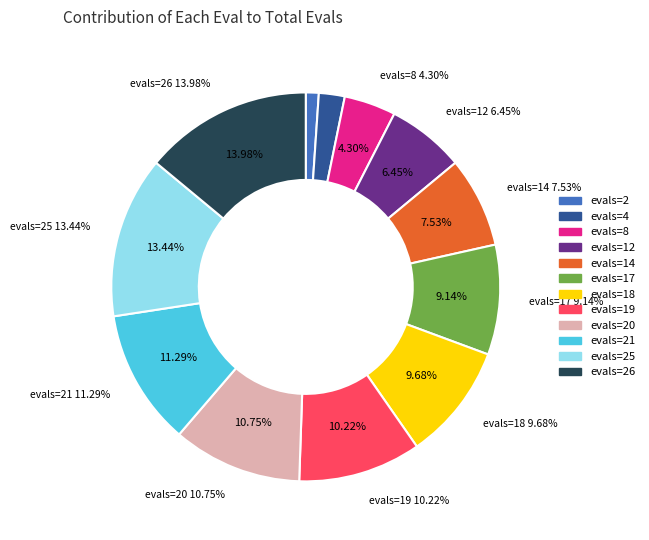

Rank the categories by value from lowest to highest.

evals=2, evals=4, evals=8, evals=12, evals=14, evals=17, evals=18, evals=19, evals=20, evals=21, evals=25, evals=26